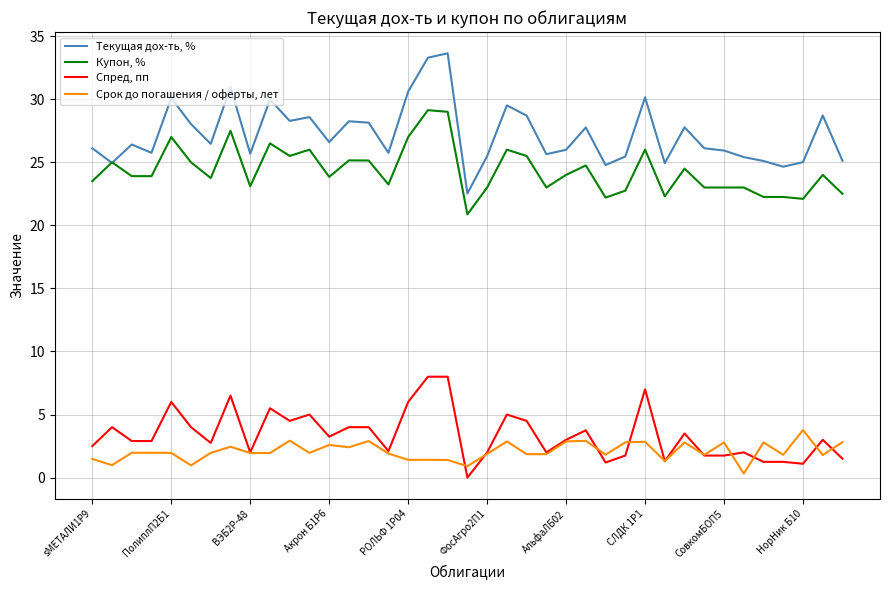

What is the highest value of the Спред, пп series?

8.0